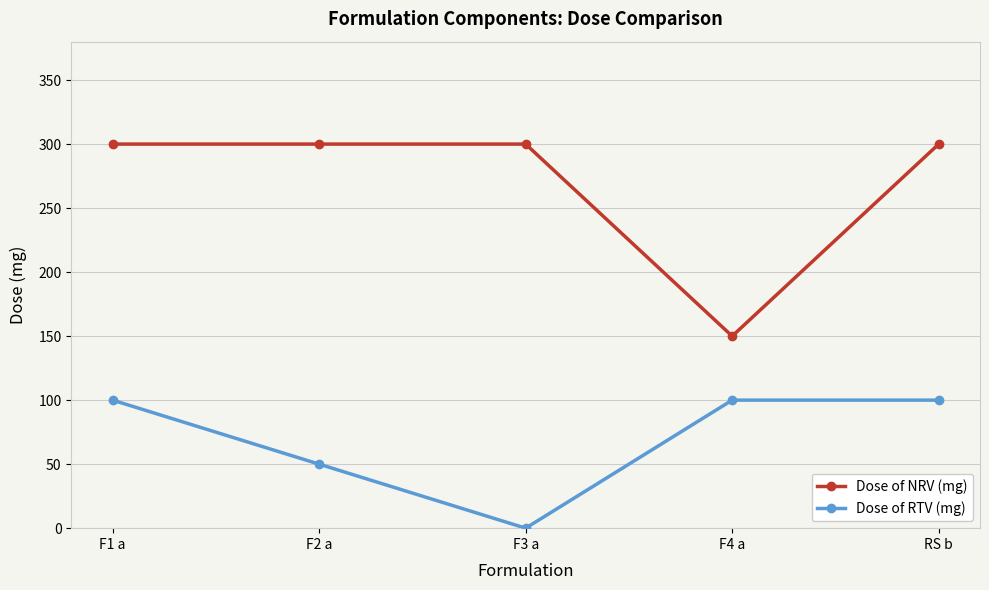

What is the spread (max minus min) of values at F1 a?

200